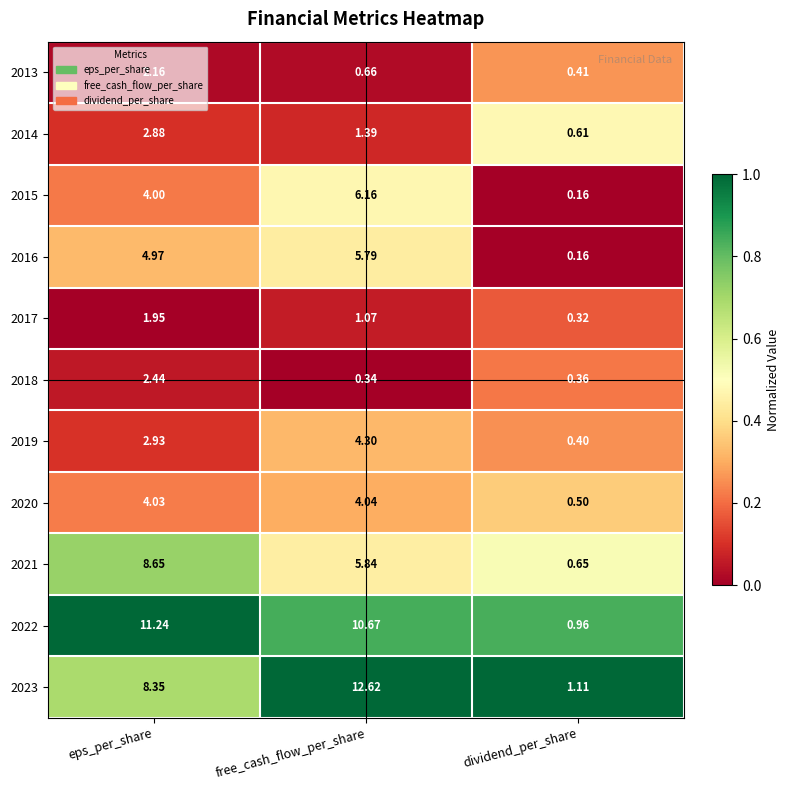

Which label corresponds to the largest value in the chart?

free_cash_flow_per_share